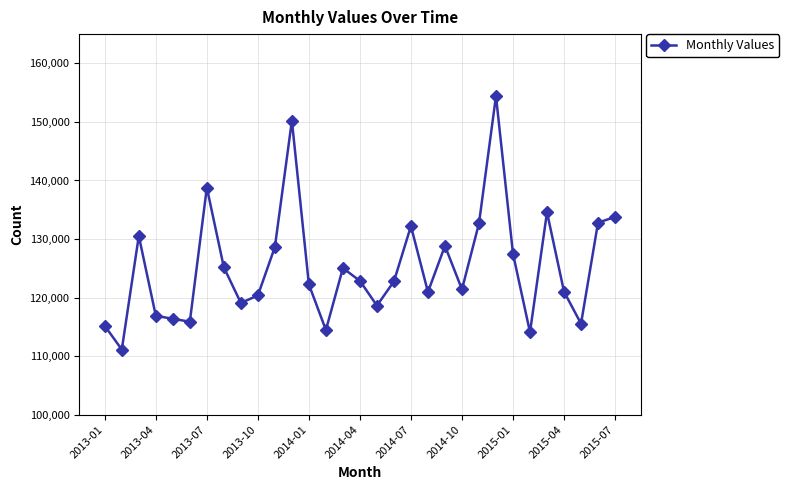

What is the greatest value displayed?

154420